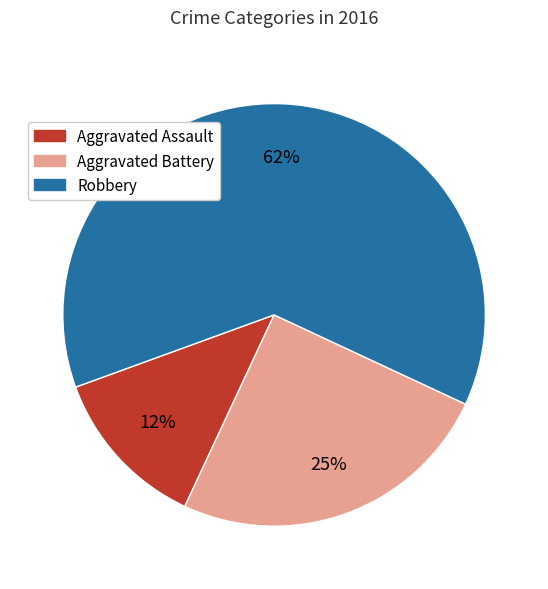

How many slices are in this pie chart?

3